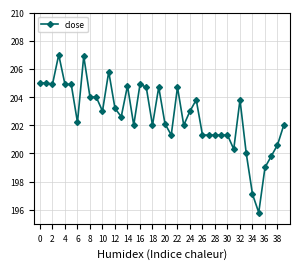

What is the value of the 35th point from the left?

197.1